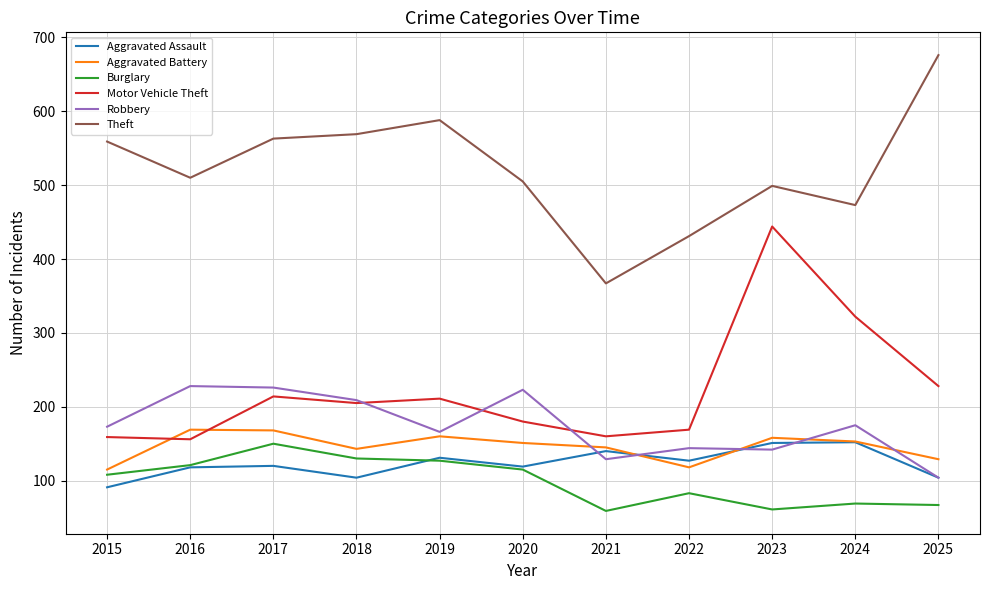

True or false: Aggravated Assault has more than 2 interior local peaks.

True